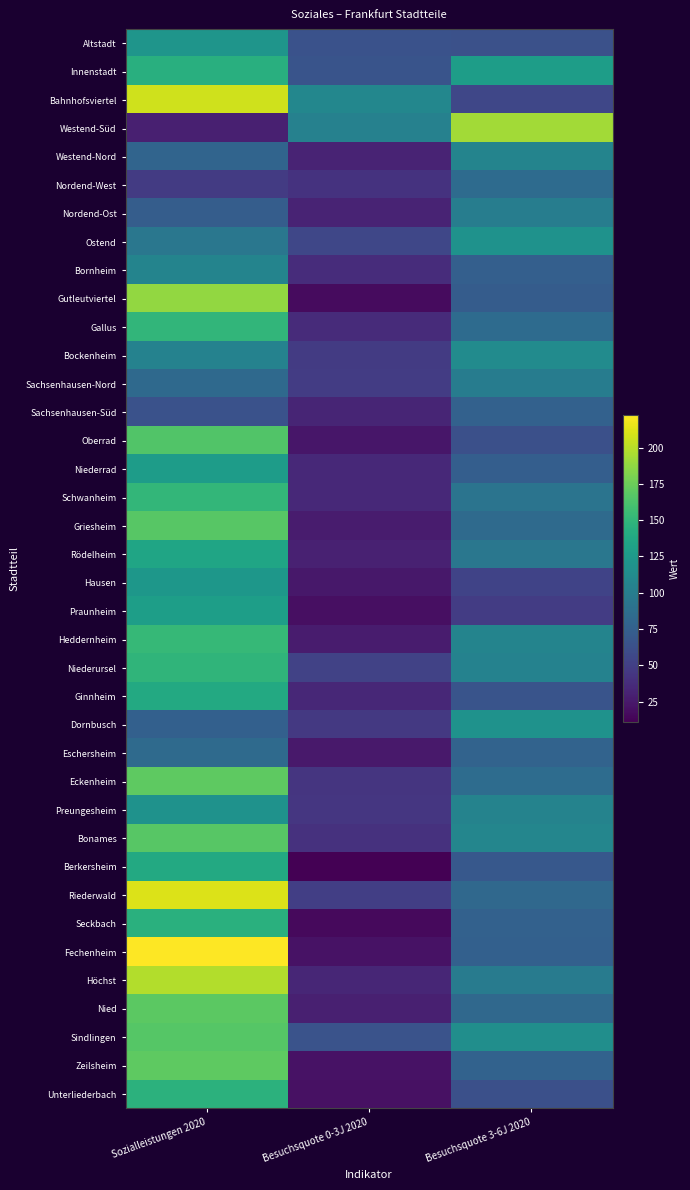

What is the total value across all series at Besuchsquote 0-3J 2020?

1492.3